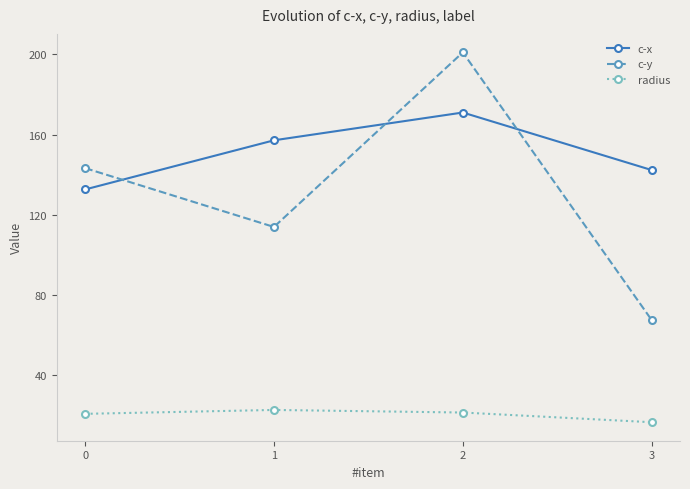

Where is the first local minimum for c-y?

1